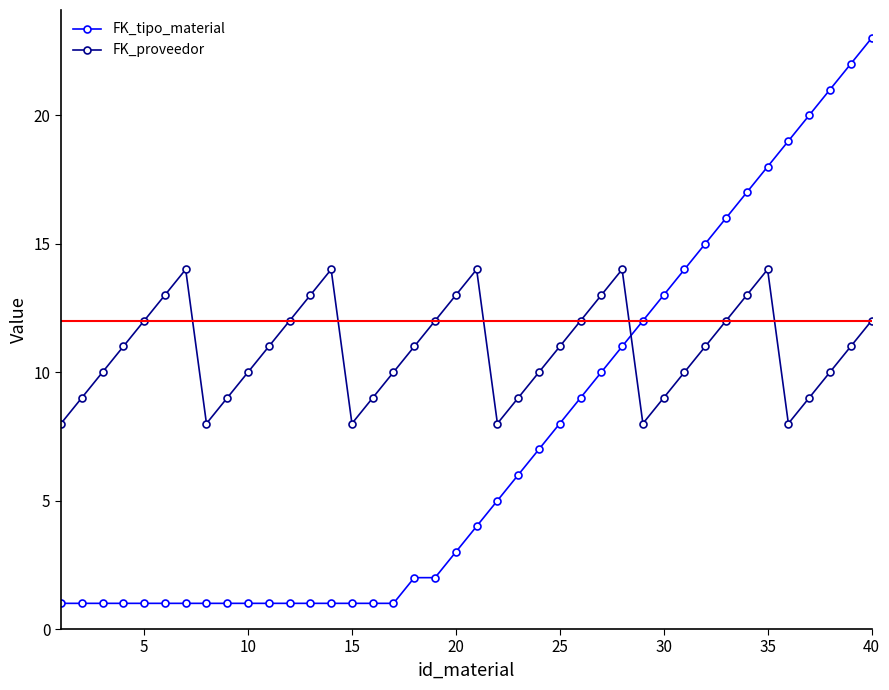

True or false: FK_tipo_material and FK_proveedor cross at least once.

True